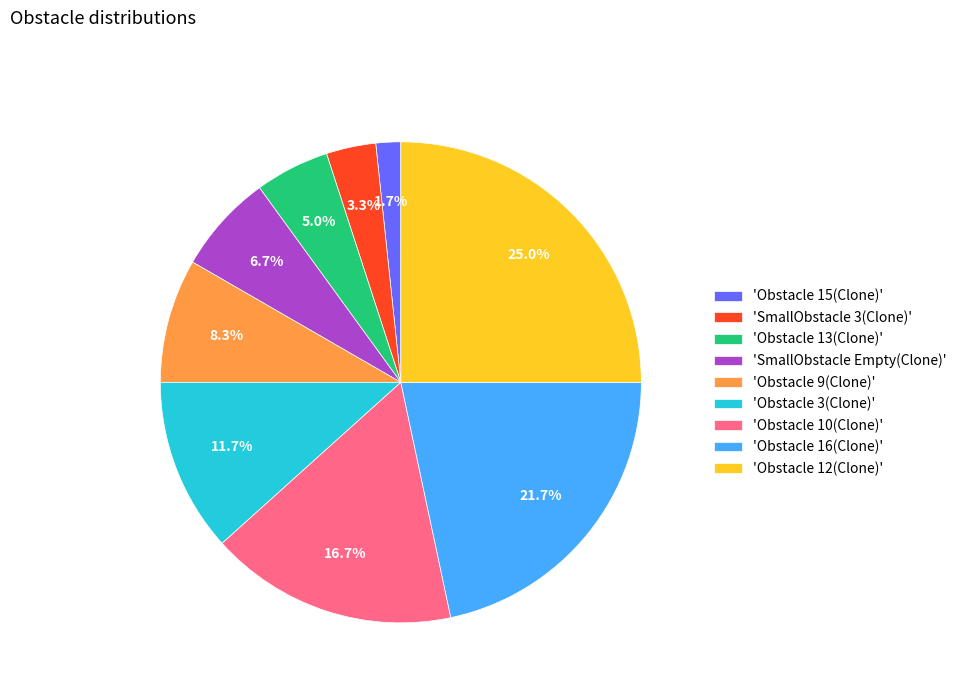

To the nearest percent, what is the difference between the largest and smallest slice percentages?

23%